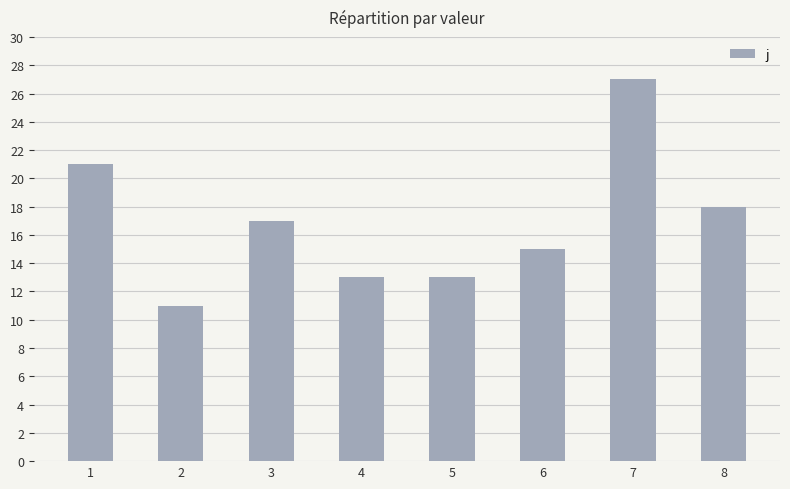

What is the minimum value shown in the chart?

11